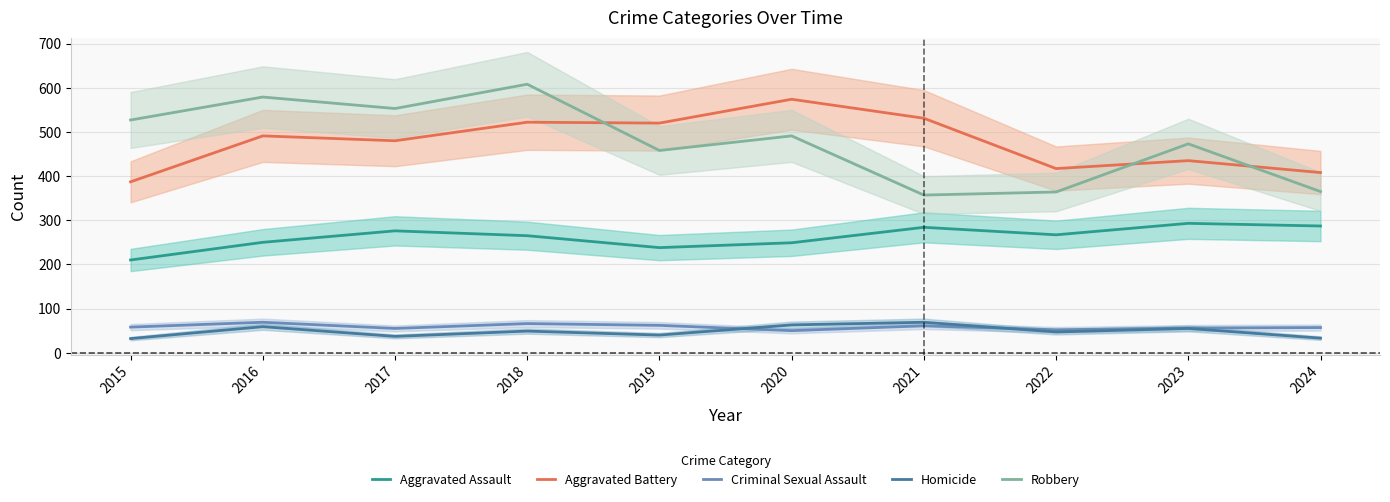

Where is the first local minimum for Aggravated Battery?

2017